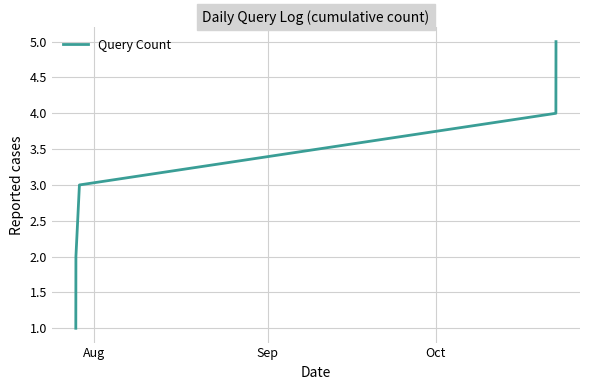

True or false: there are more than 2 points higher than both neighbors.

False